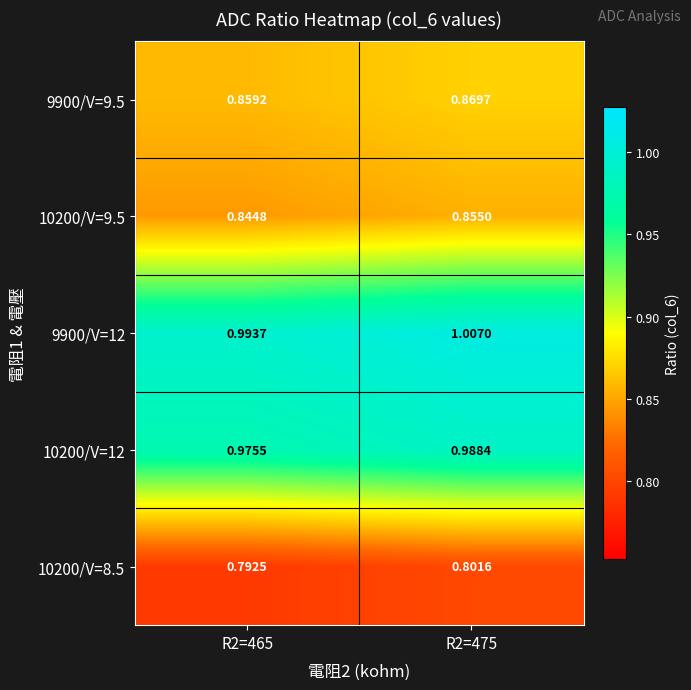

List the series in order of their peak value, highest first.

9900/V=12, 10200/V=12, 9900/V=9.5, 10200/V=9.5, 10200/V=8.5